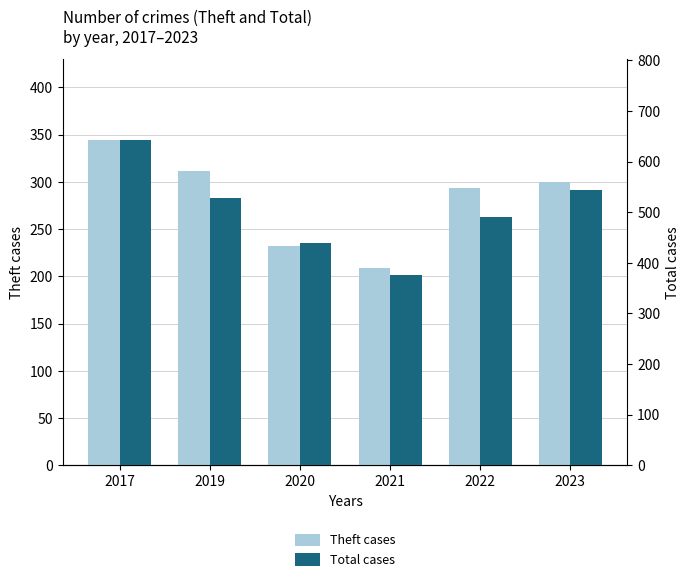

What is the maximum value shown in the chart?

642